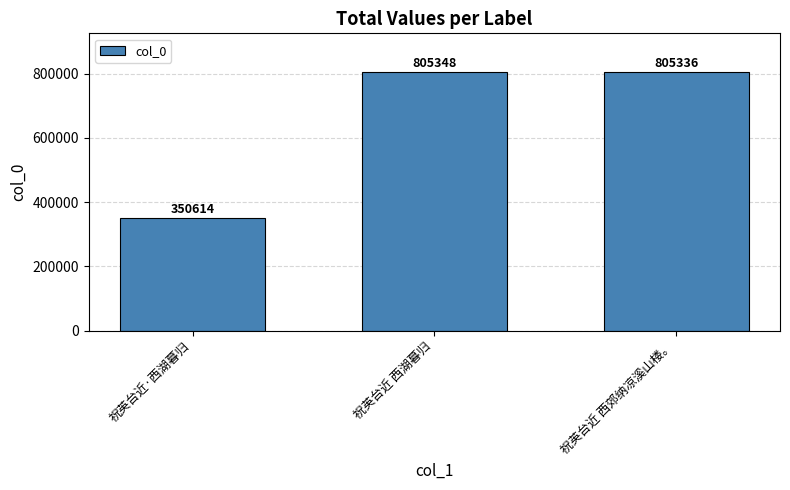

What is the sum of the values at 祝英台近·西湖暮归 and 祝英台近 西郊纳凉溪山楼。?

1155950